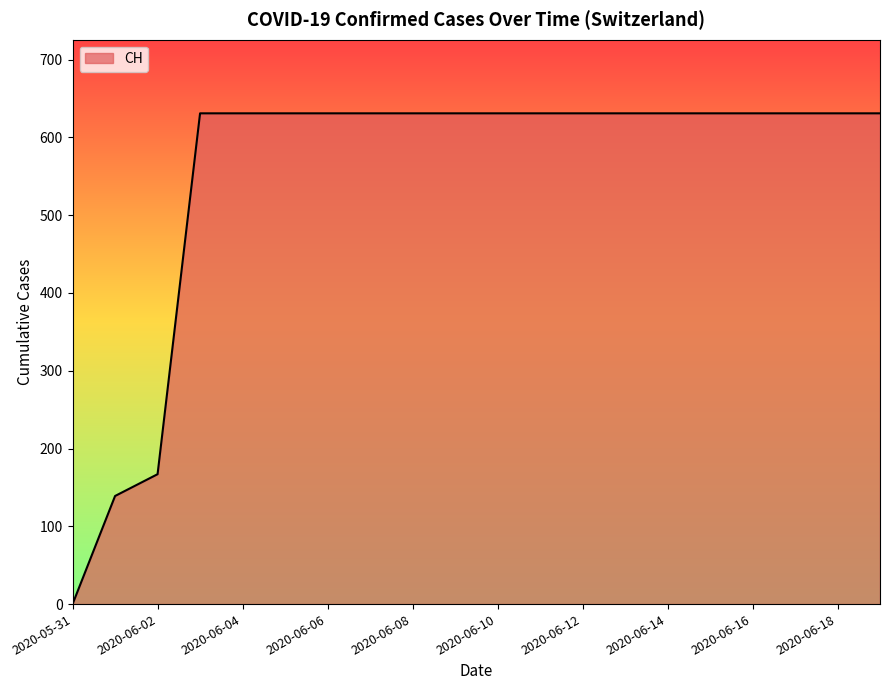

What is the maximum value shown in the chart?

631